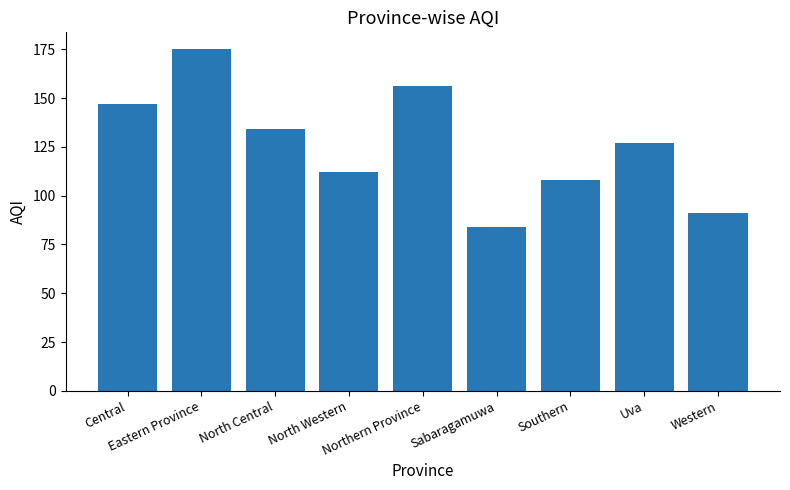

True or false: the data shows 122 at Western.

False